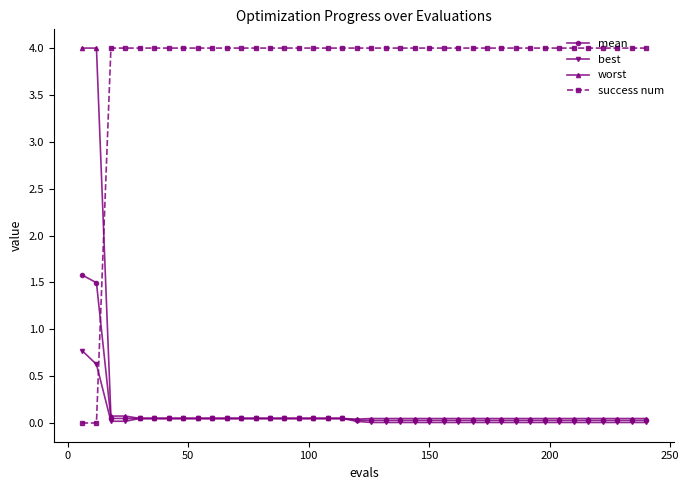

Does the chart have visible grid lines?

No